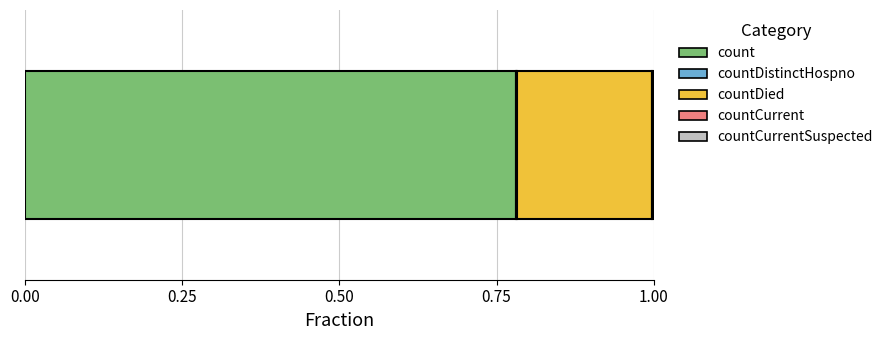

How many data points does each series have?

1